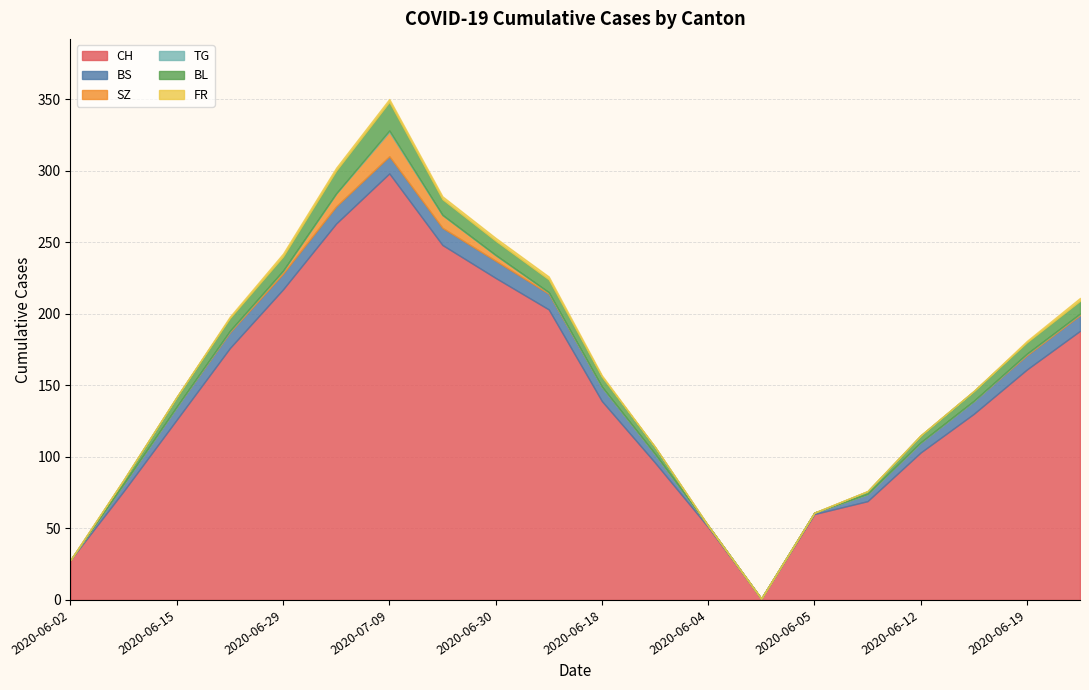

At how many categories does at least one series exceed 202?

6